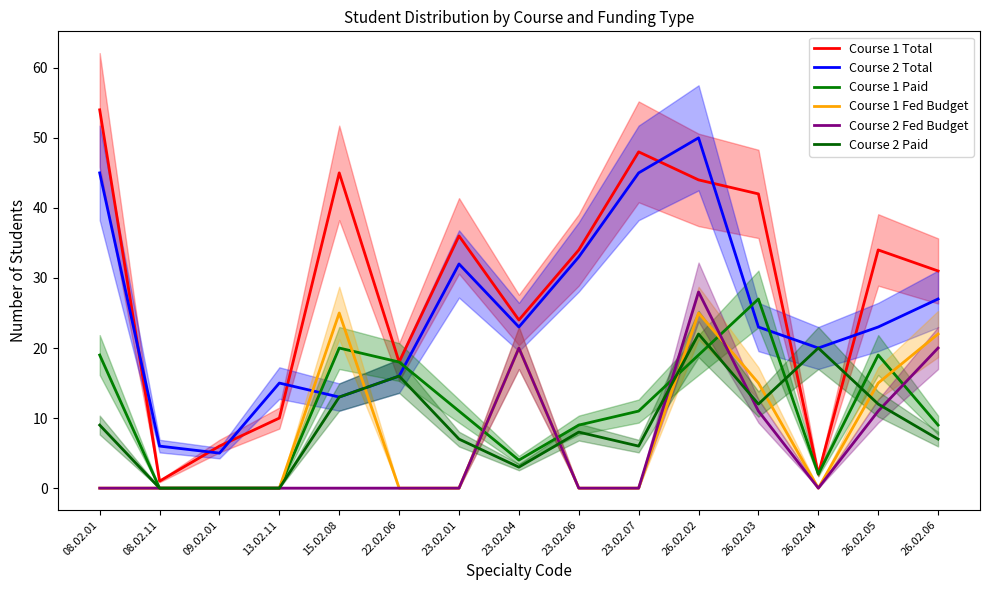

Count the number of data series in this chart.

6